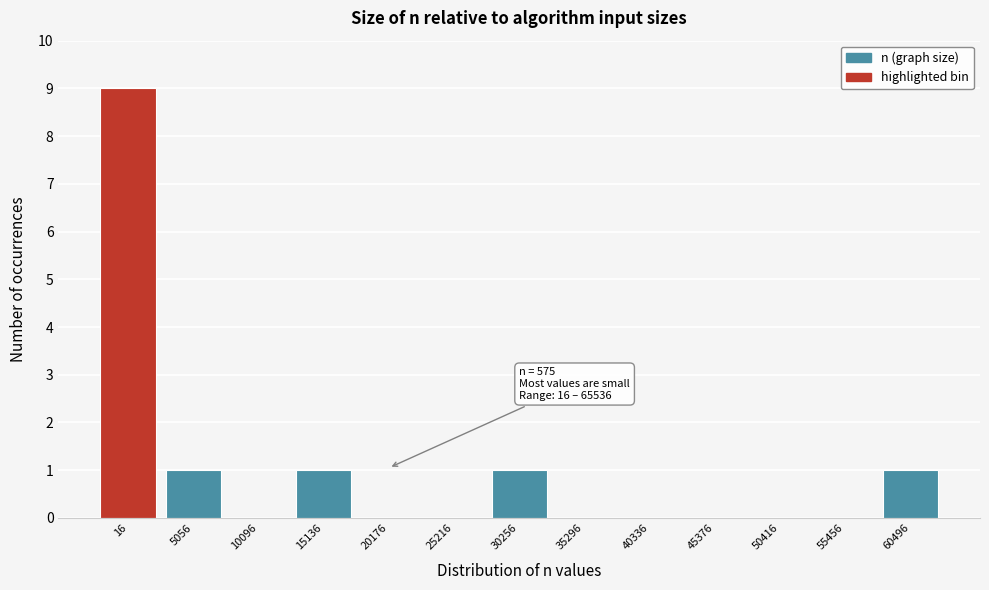

Reading left to right, what are all the values shown in this chart?

16=9	5056=1	10096=0	15136=1	20176=0	25216=0	30256=1	35296=0	40336=0	45376=0	50416=0	55456=0	60496=1